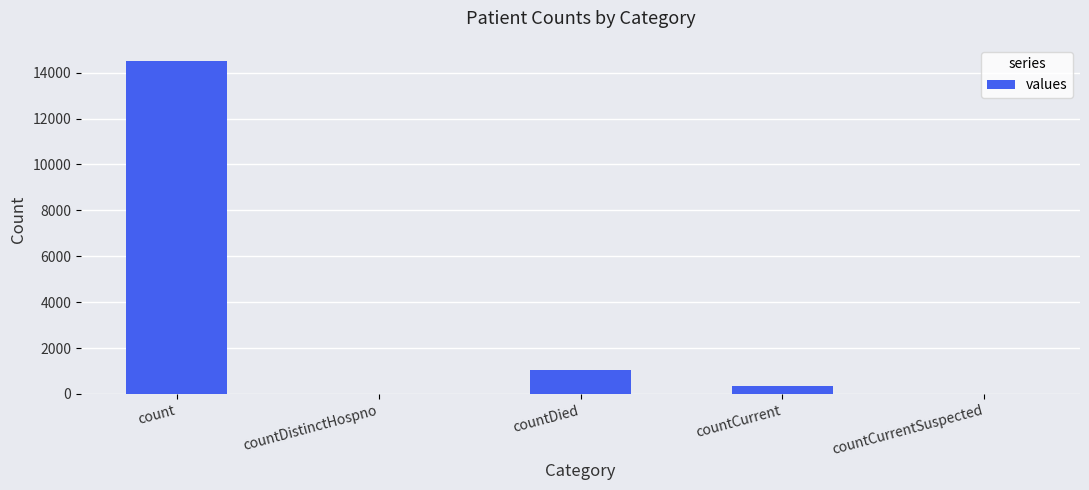

Reading right to left, list all the values displayed in this chart.

0	345	1033	0	14488